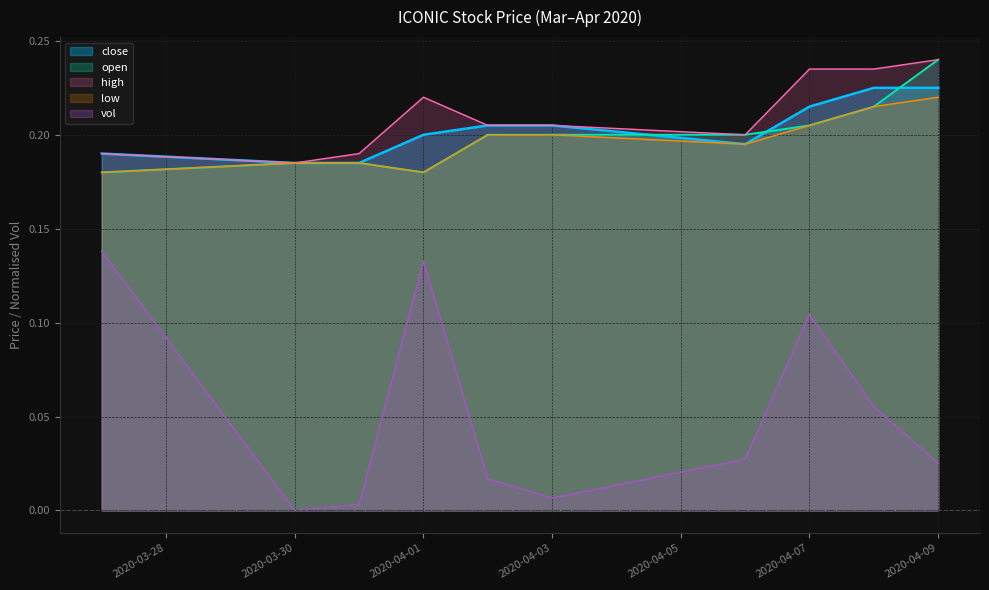

At which category does open reach its first local valley?

2020-04-01